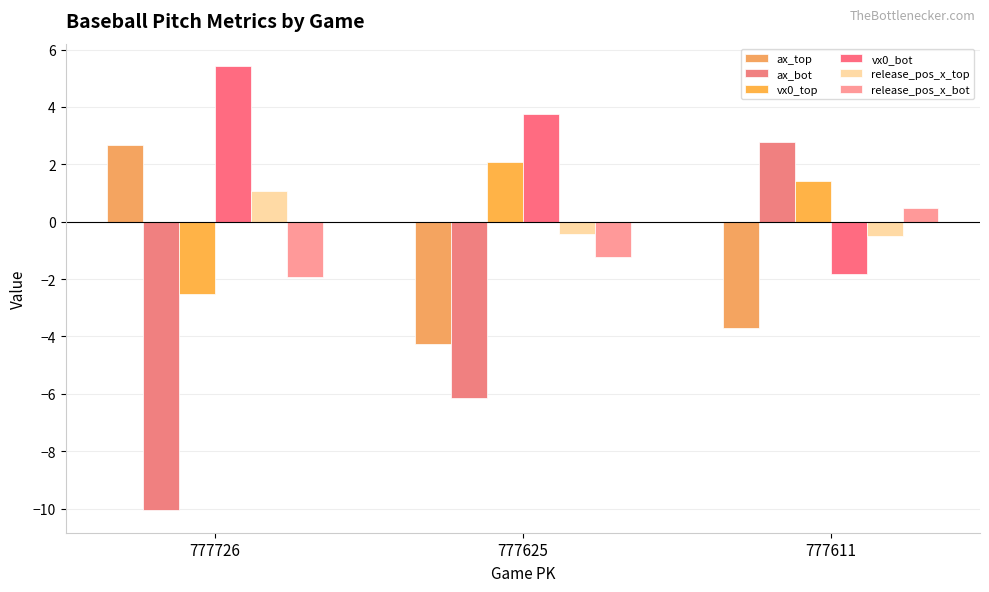

The release_pos_x_top series shows -0.4 at 777625. True or false?

True